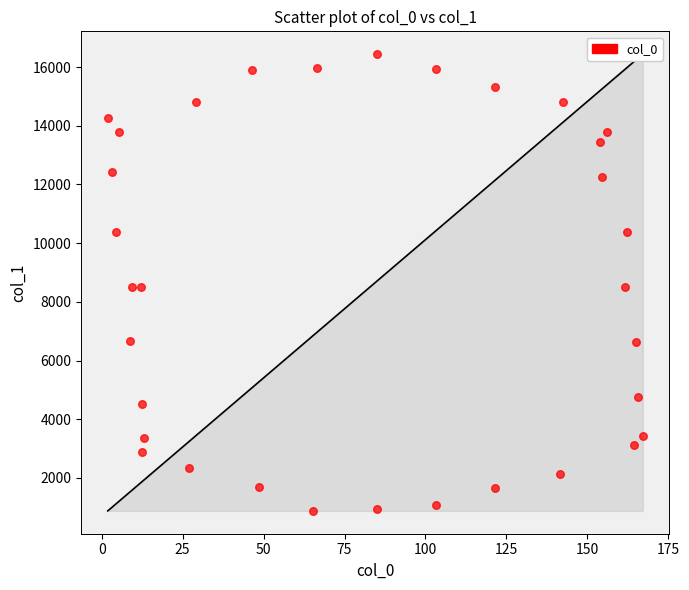

What is the range of Y values (max minus min)?

15567.1